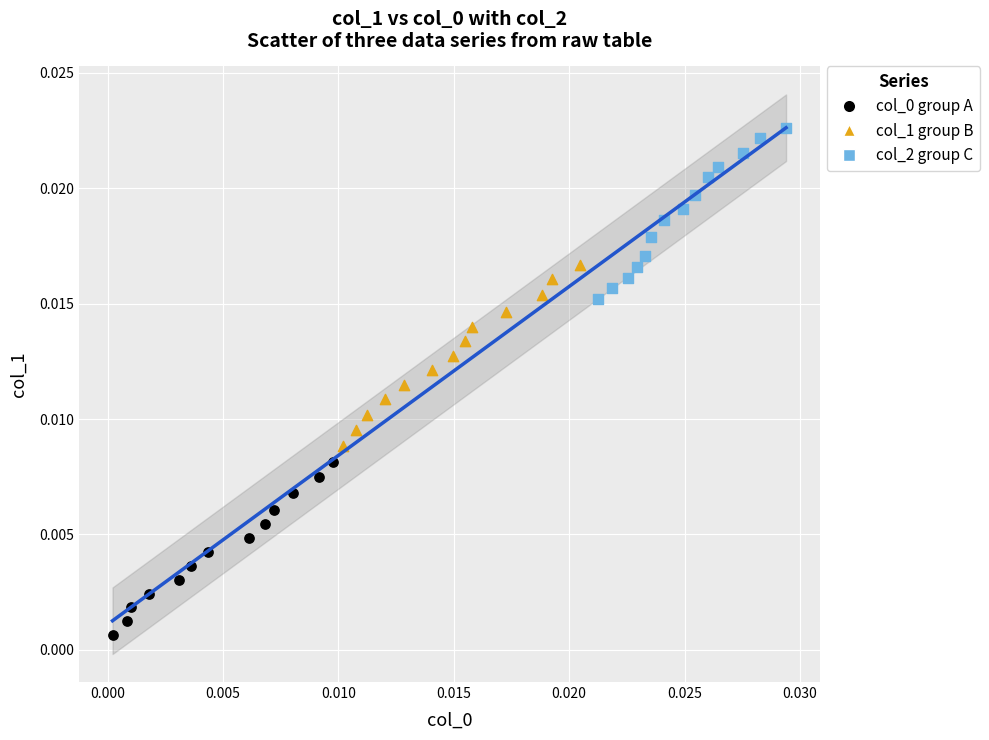

Which series contains the highest Y value?

col_2 group C